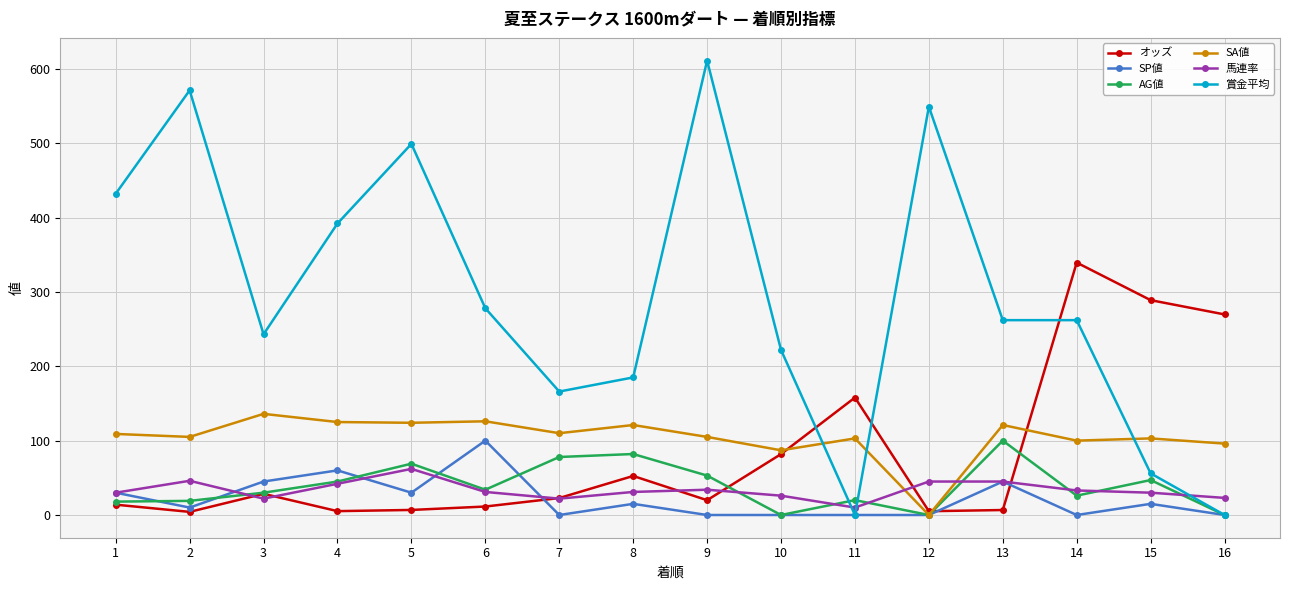

What is the total value across all series at 10?

416.9